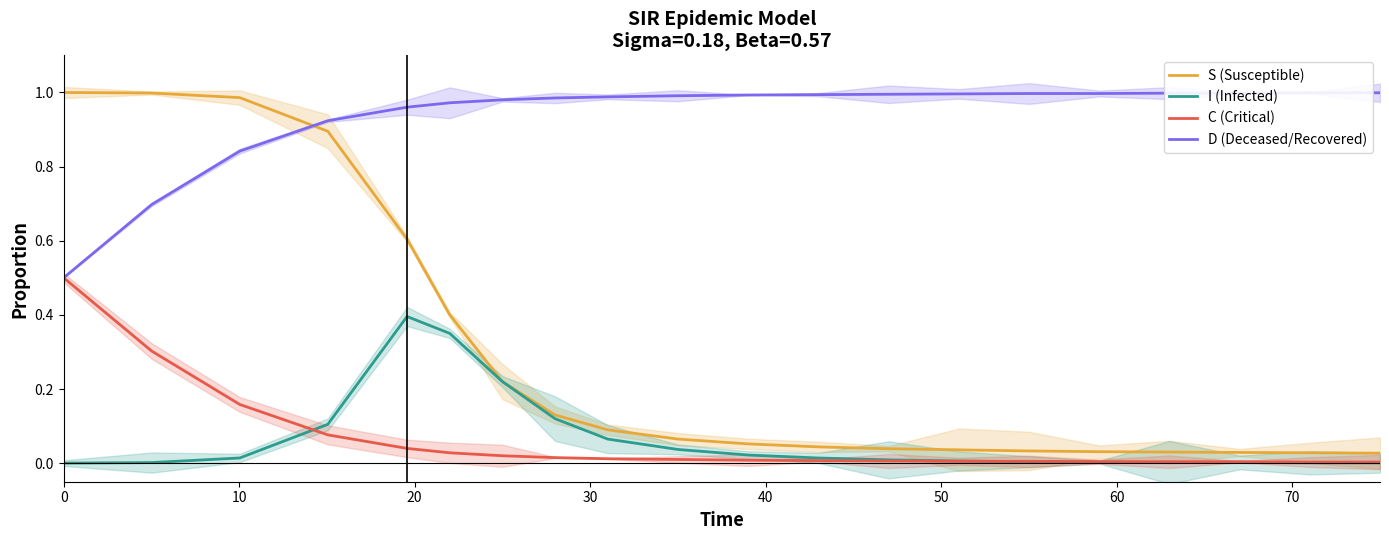

List the series in order of their peak value, highest first.

S (Susceptible), D (Deceased/Recovered), C (Critical), I (Infected)